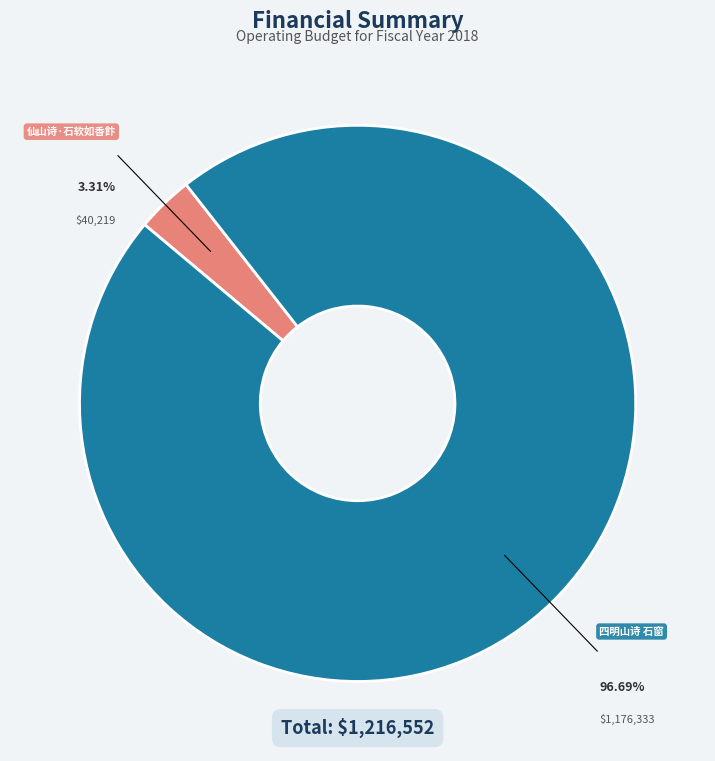

Is there a majority slice in this chart?

Yes